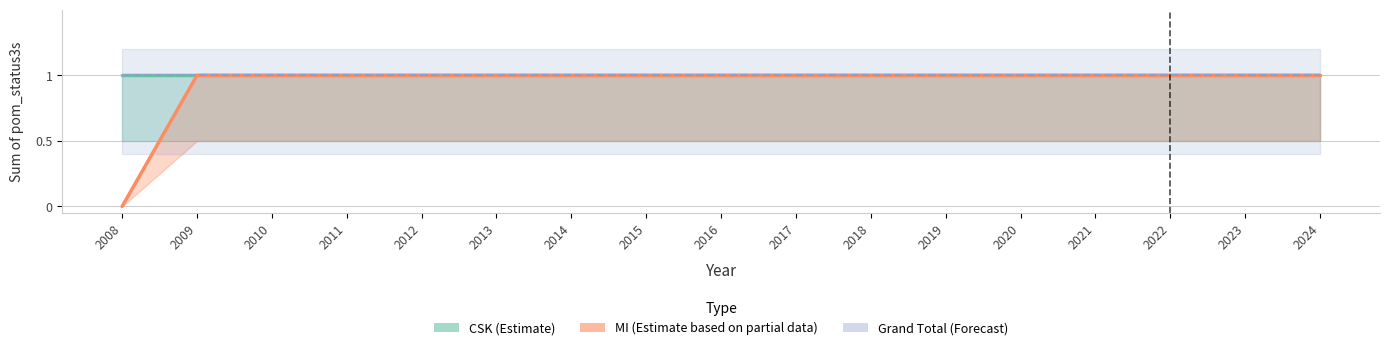

How many data points are less than 1?

1